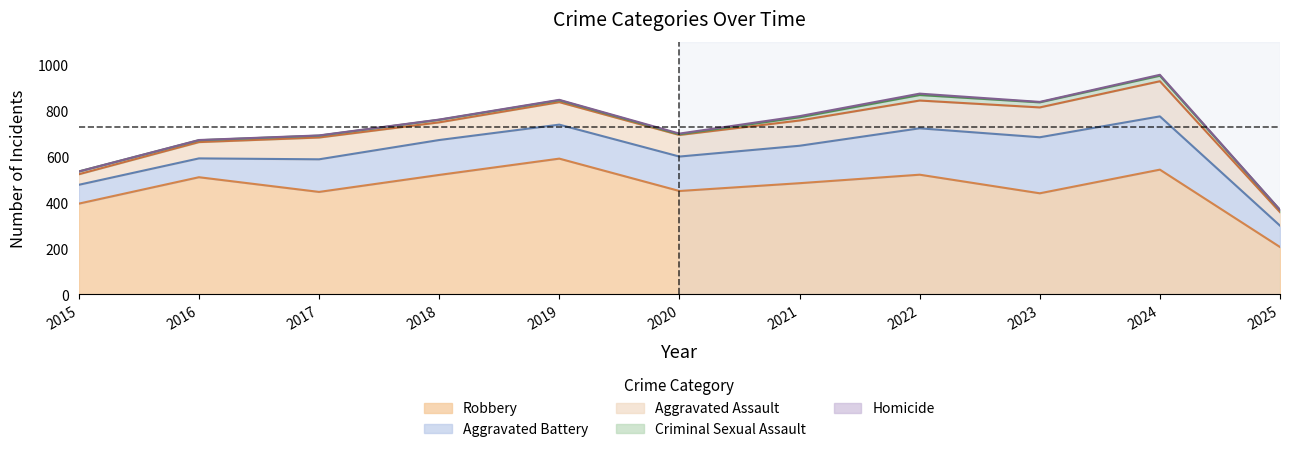

List the labels in order of Aggravated Battery value, smallest first.

2015, 2016, 2025, 2017, 2019, 2020, 2018, 2021, 2022, 2024, 2023